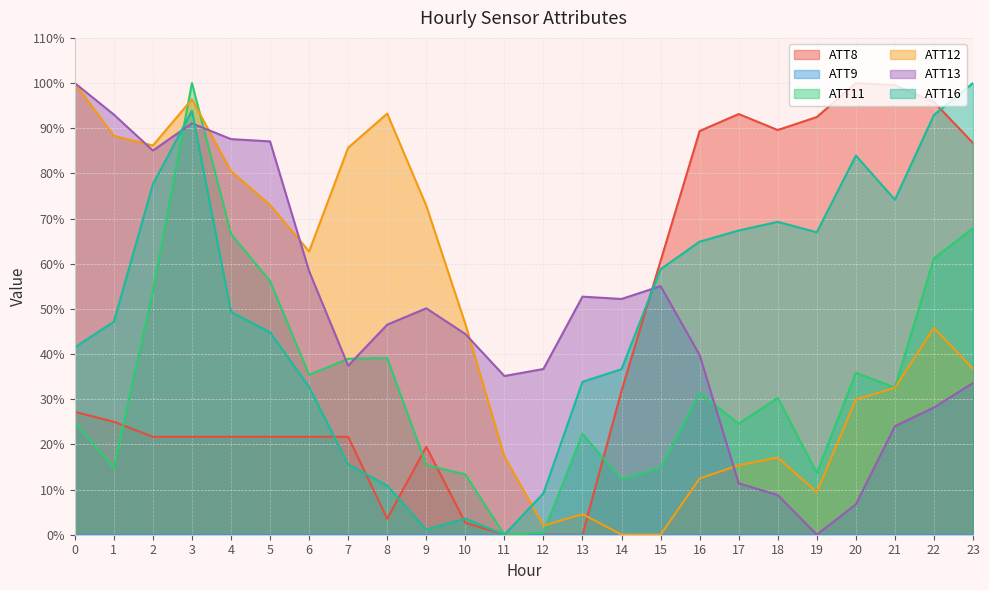

At how many categories does at least one series exceed 77?

16